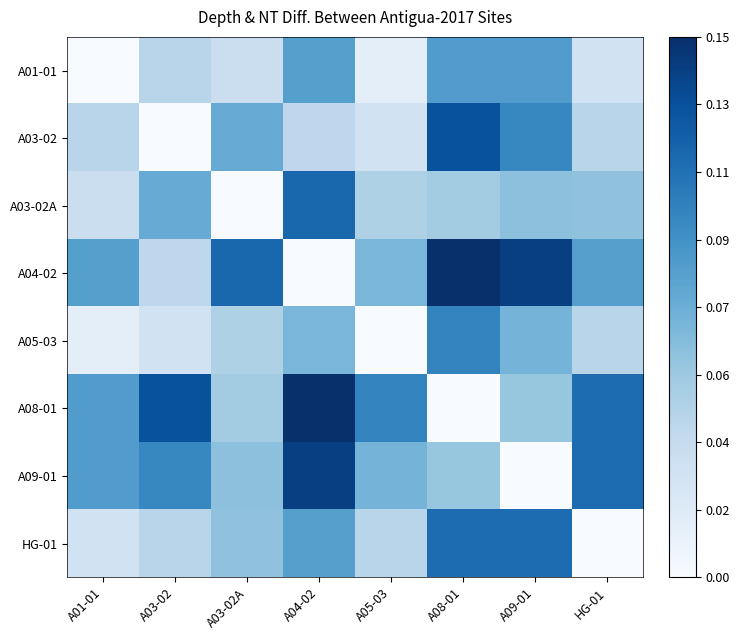

How many distinct data groups are displayed?

8